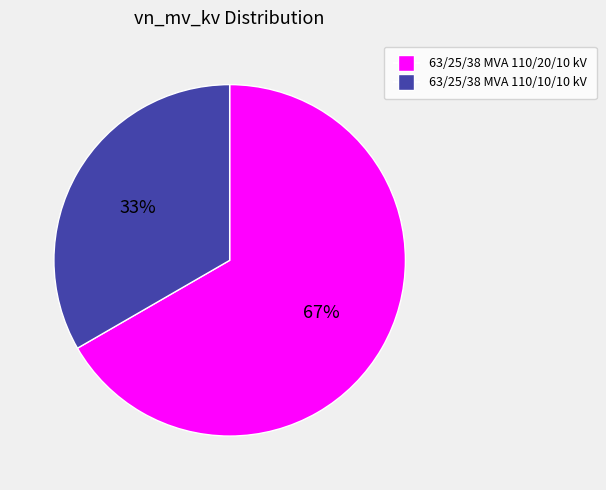

To the nearest percent, what percentage of the pie is 63/25/38 MVA 110/10/10 kV?

33%